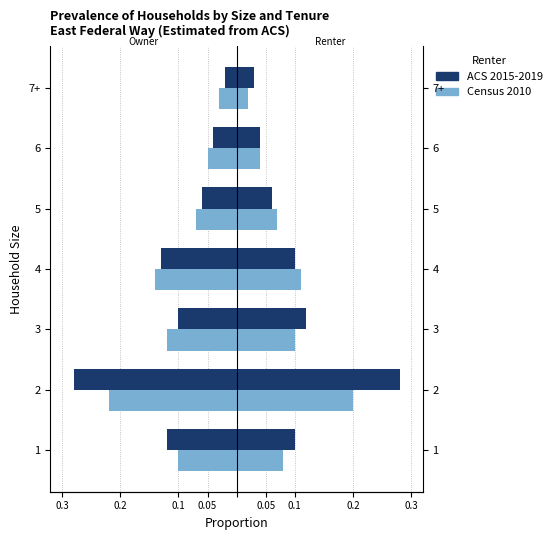

Is the value of Census 2010 at 0.1 greater than the value of ACS 2015-2019 at 0.2?

Yes